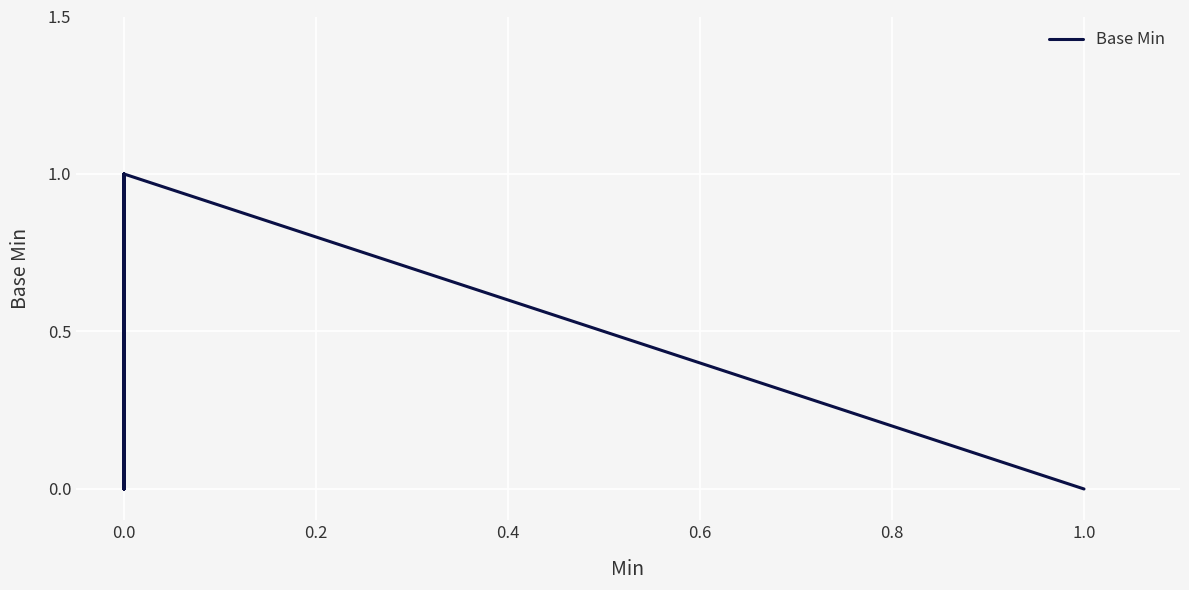

What is the difference between the second highest and minimum values?

1